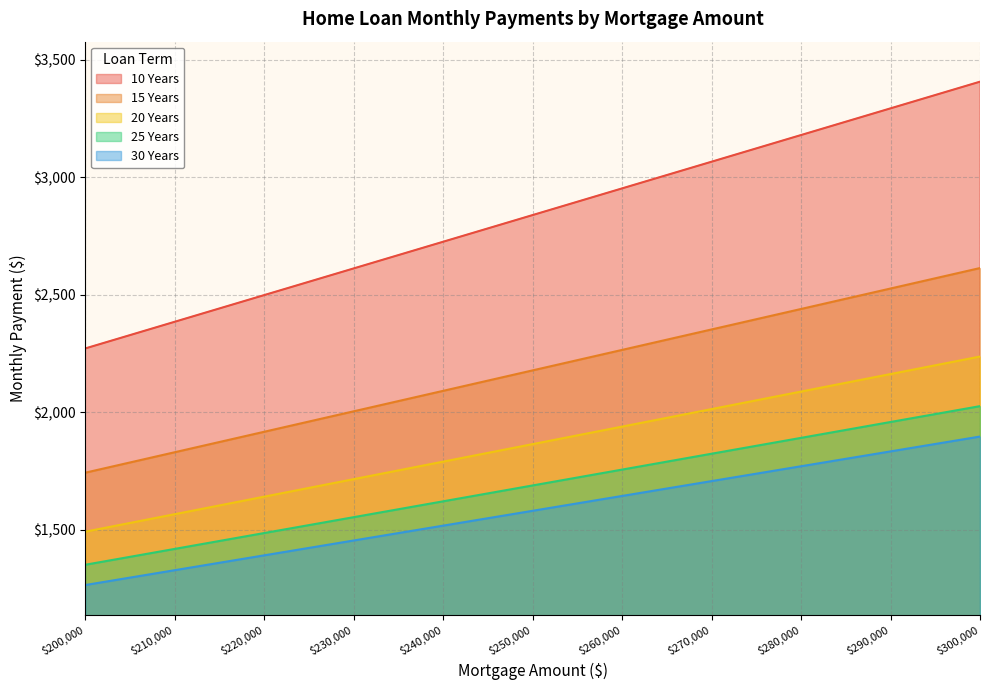

Which series has the largest total across all categories?

10 Years